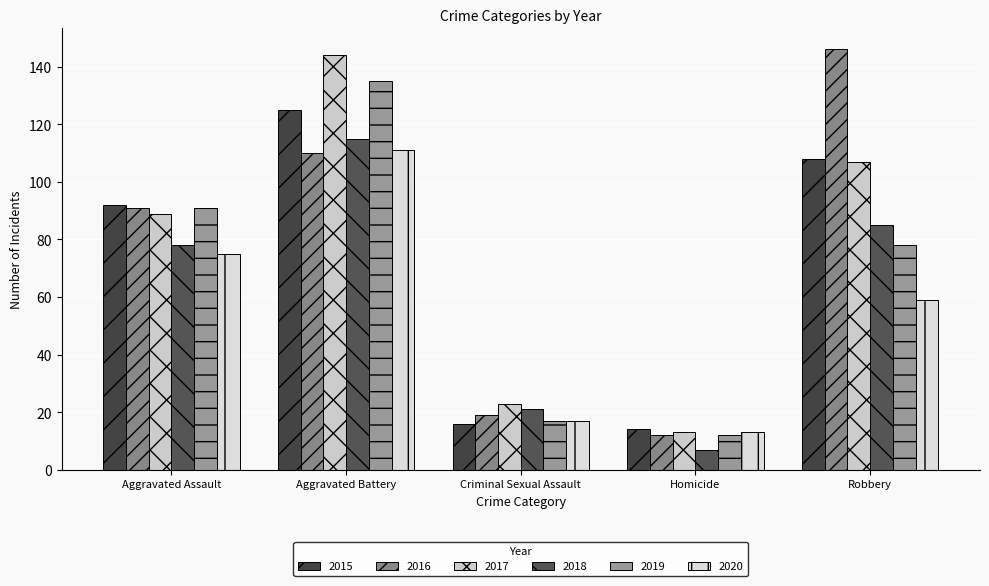

The 2017 series shows 29 at Aggravated Battery. True or false?

False